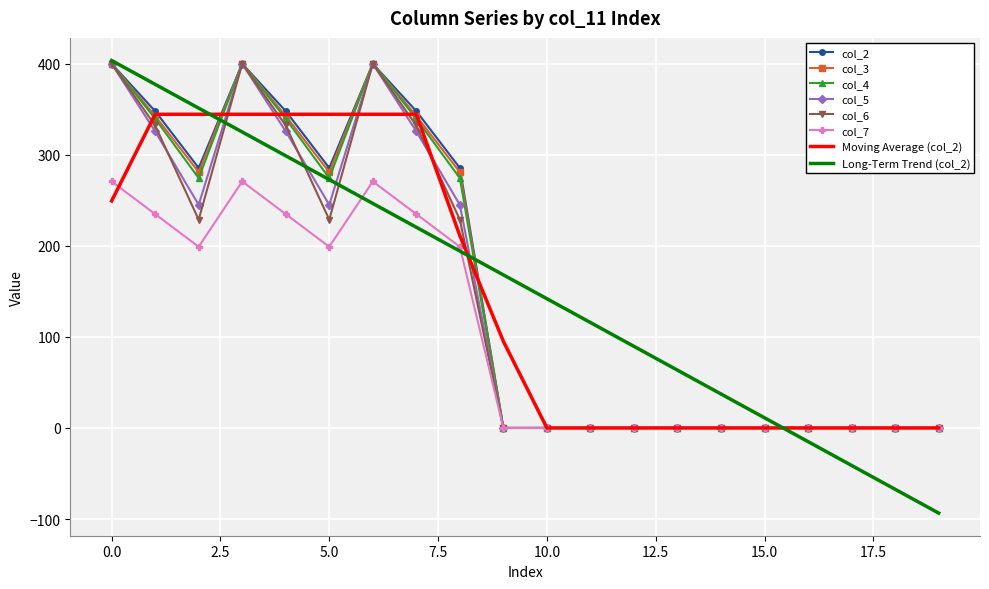

Which series has the largest range (max minus min)?

Long-Term Trend (col_2)